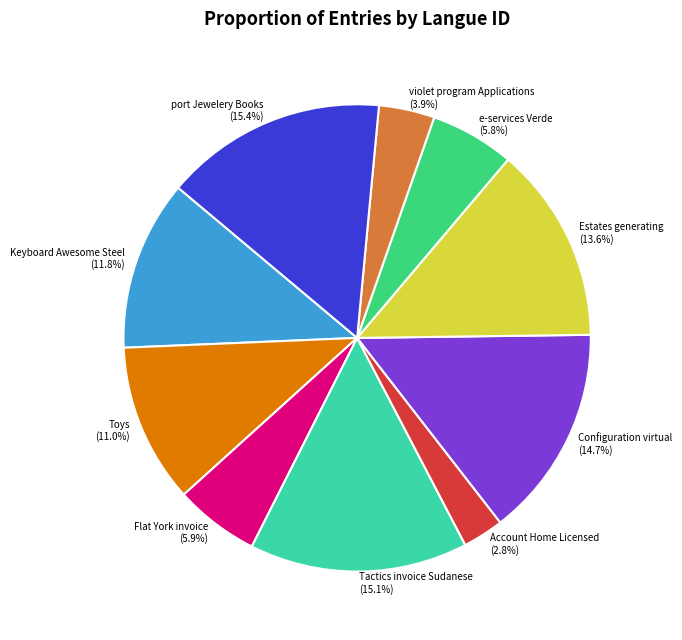

To the nearest percent, what is the difference between the Estates generating and Keyboard Awesome Steel slice percentages?

2%